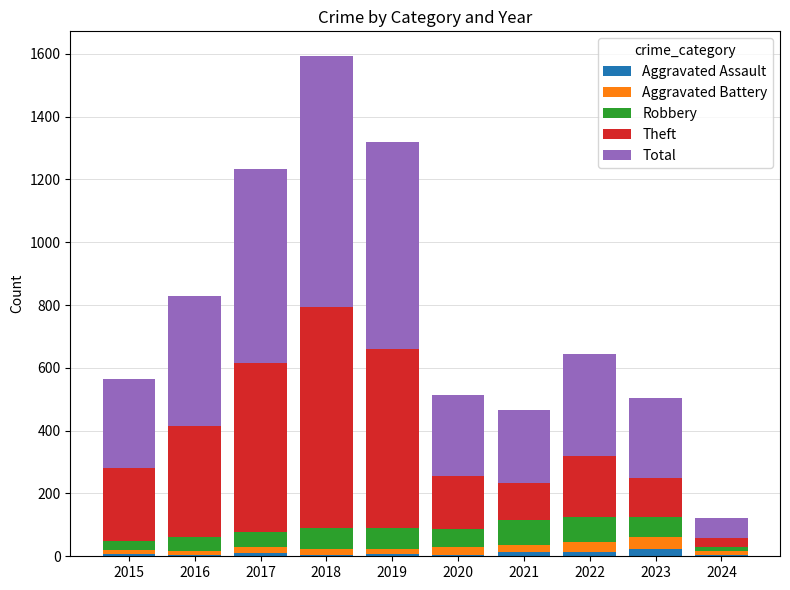

At which category is the sum across all series the highest?

2018